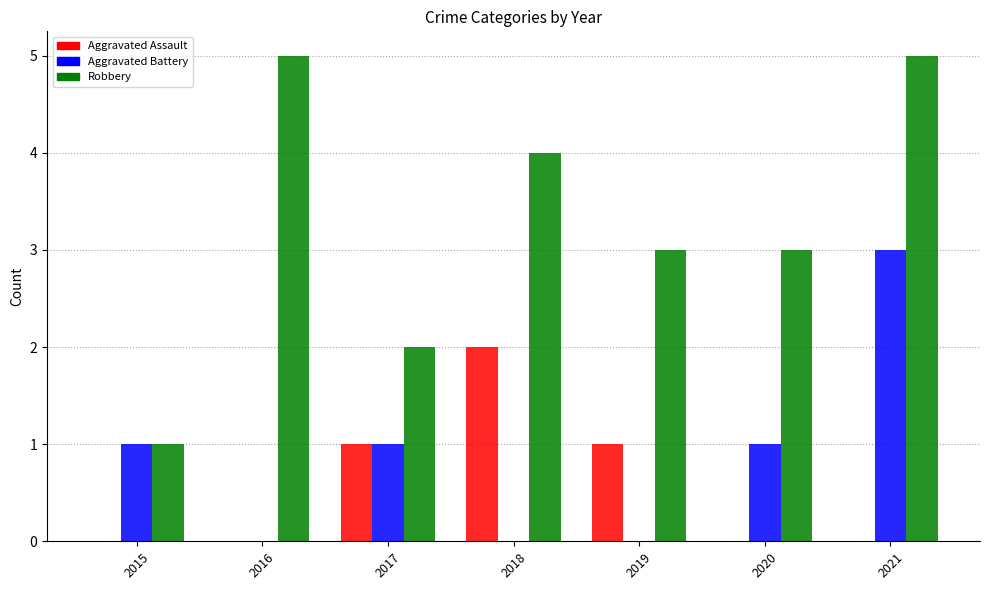

What is the spread (max minus min) of values at 2019?

3